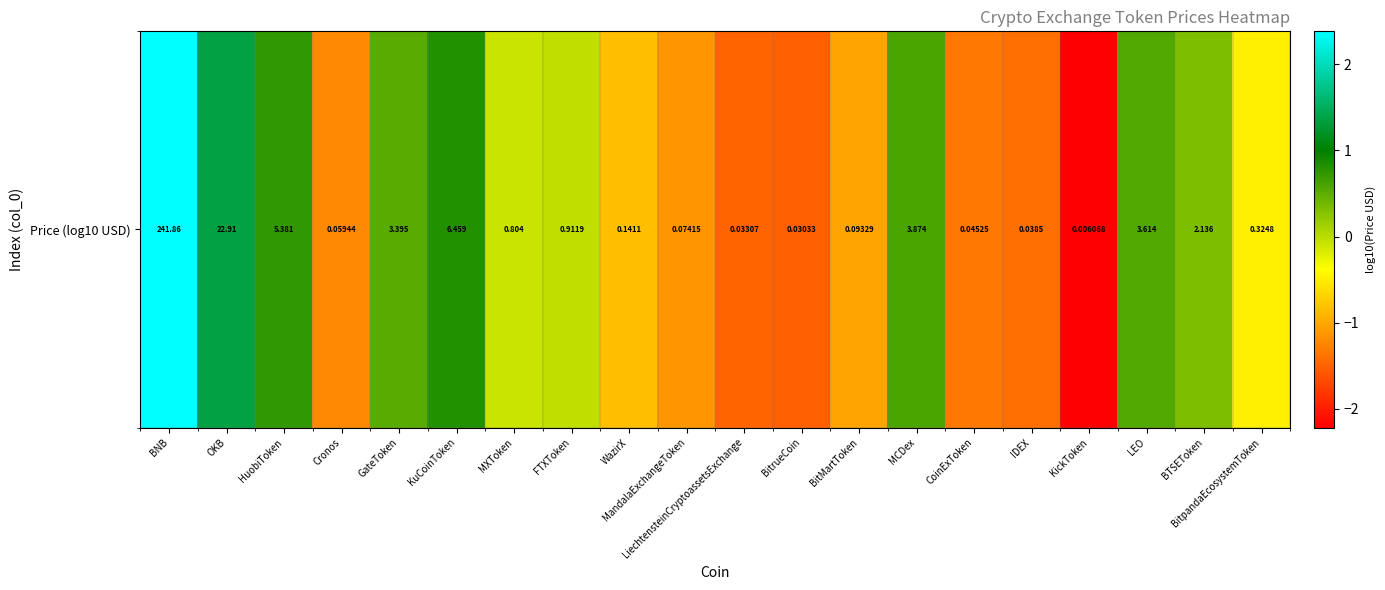

What is the minimum value shown in the chart?

-2.2